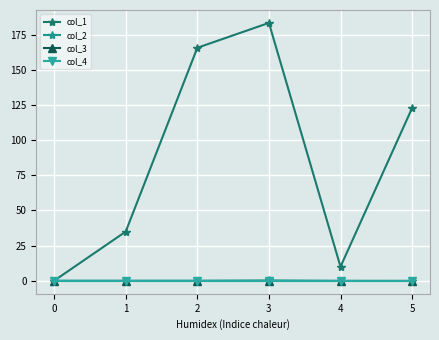

What is the difference between the maximum and minimum values in the col_2 series?

0.3